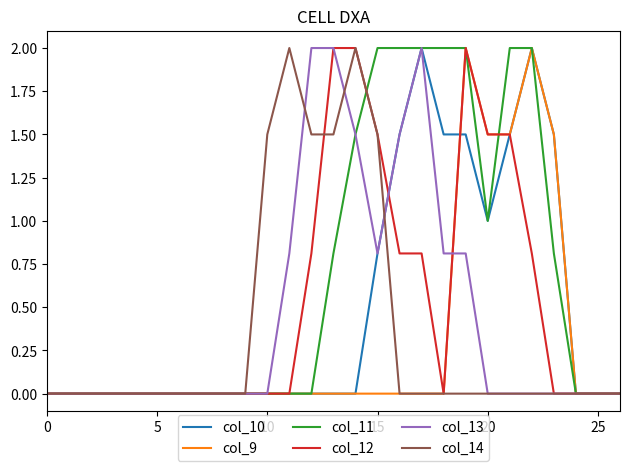

What is the highest value of the col_12 series?

2.0